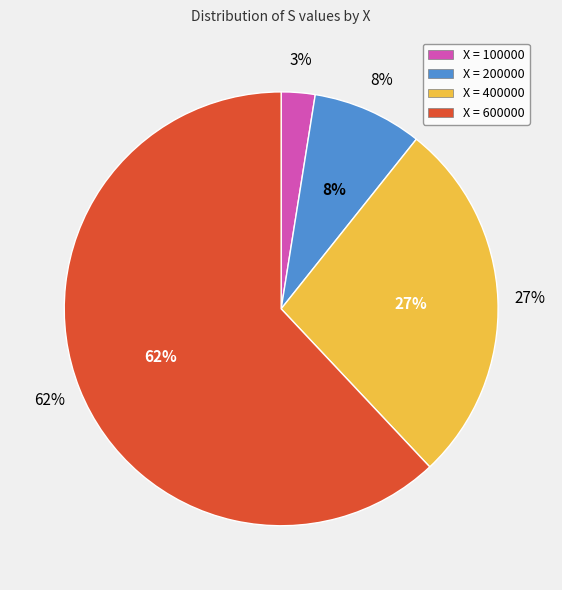

Does 100000 account for over 50% of the chart?

No